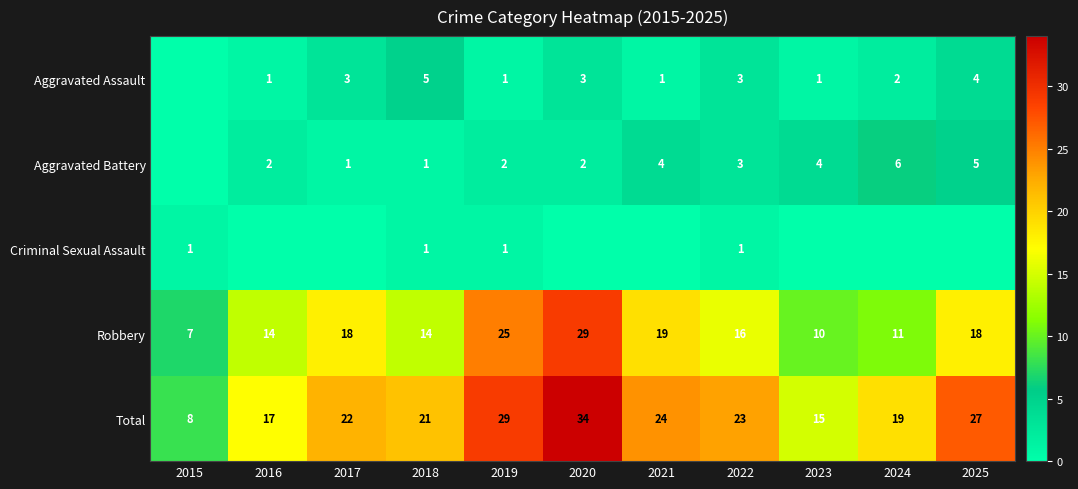

Is it true that Total equals 2 at 2015?

False